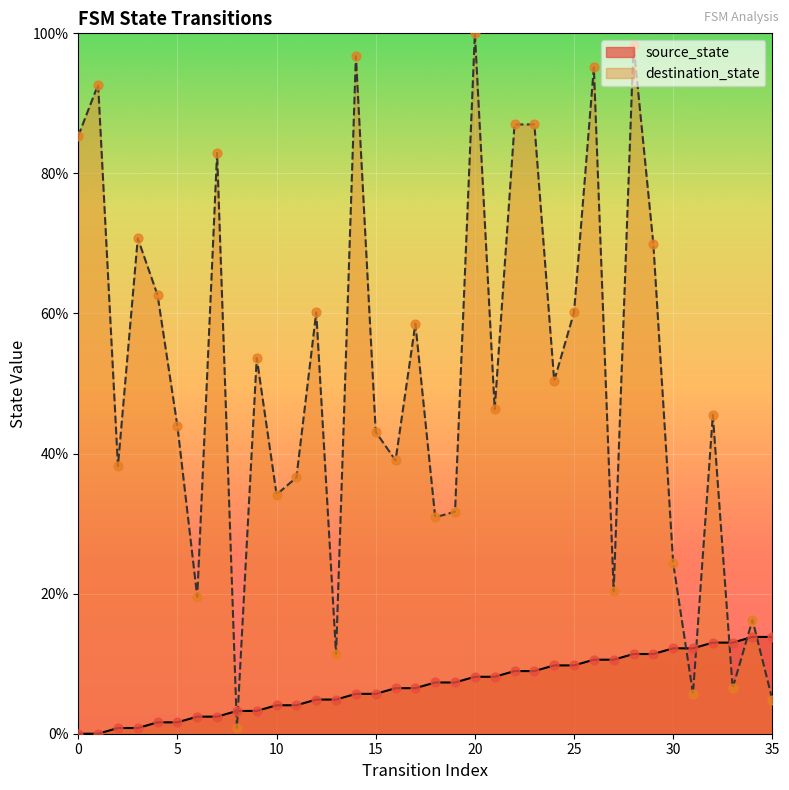

Which series contains the highest Y value?

destination_state